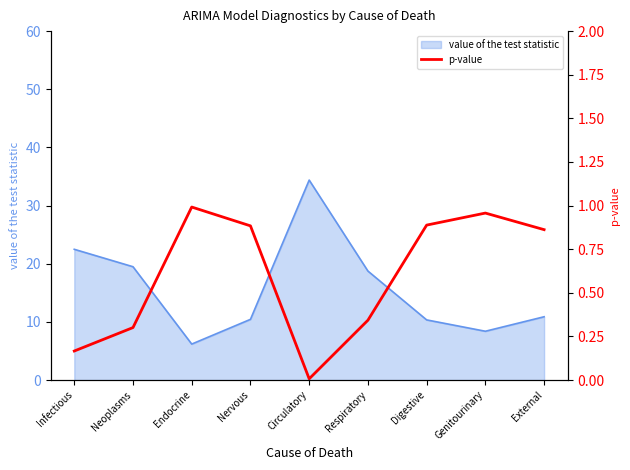

What position from the left is Nervous?

4